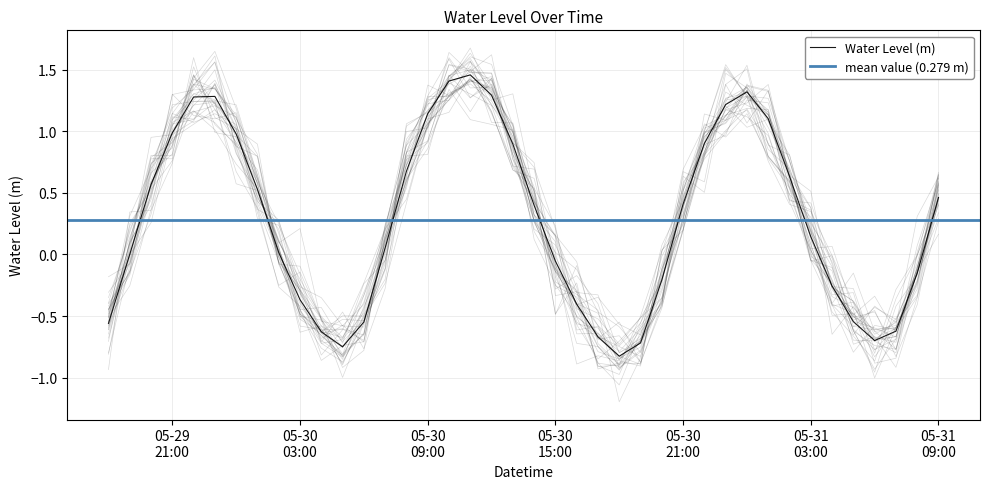

How many points are higher than both their immediate neighbors (excluding endpoints)?

3